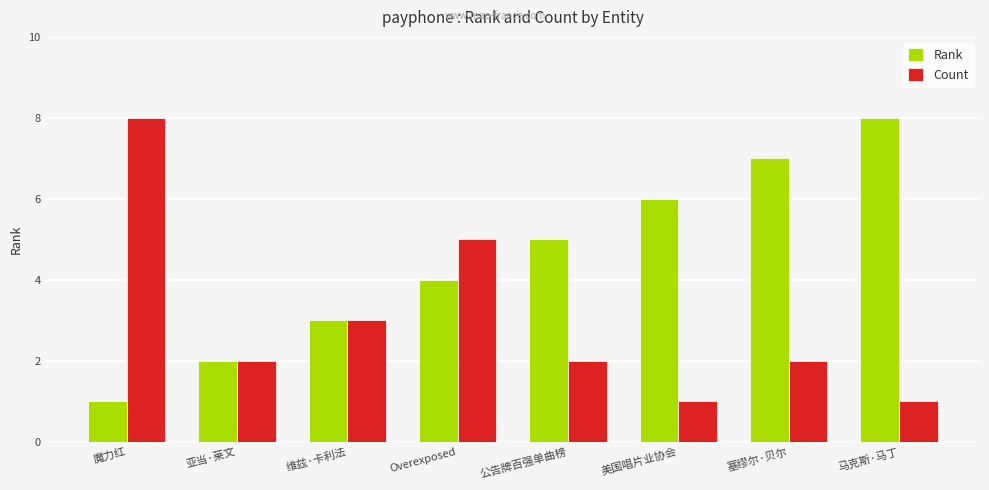

How many data points does each series have?

8